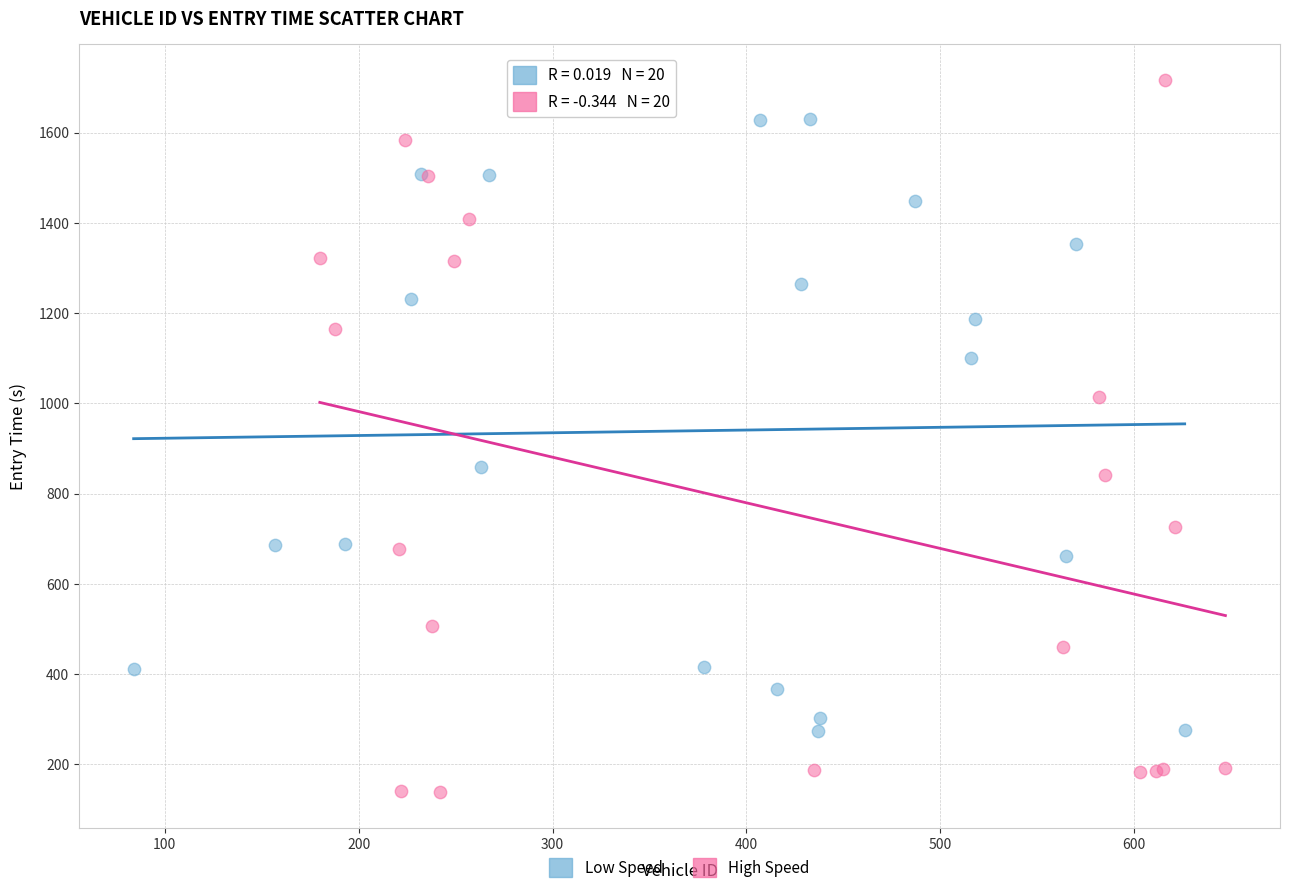

Which series has the largest Y range (max minus min)?

High Speed